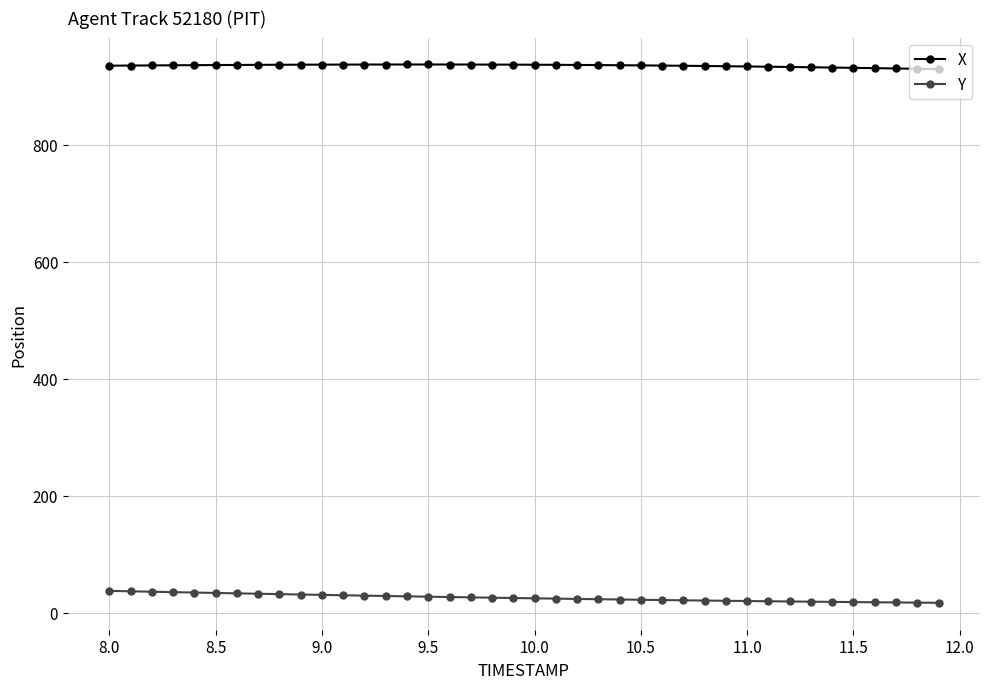

What is the average value of the X series?

934.7